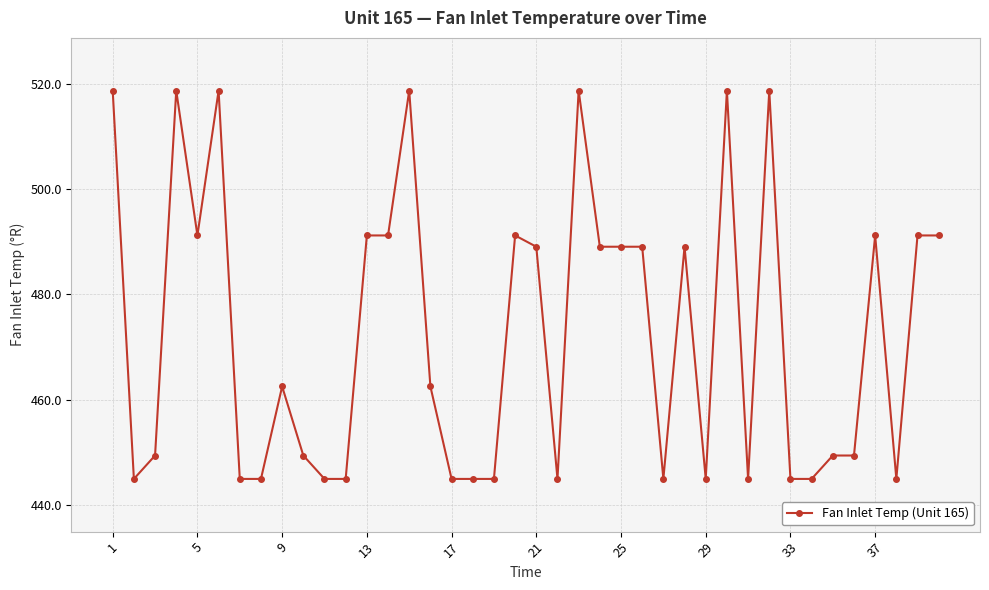

What is the value of the 13th point from the left?

491.2